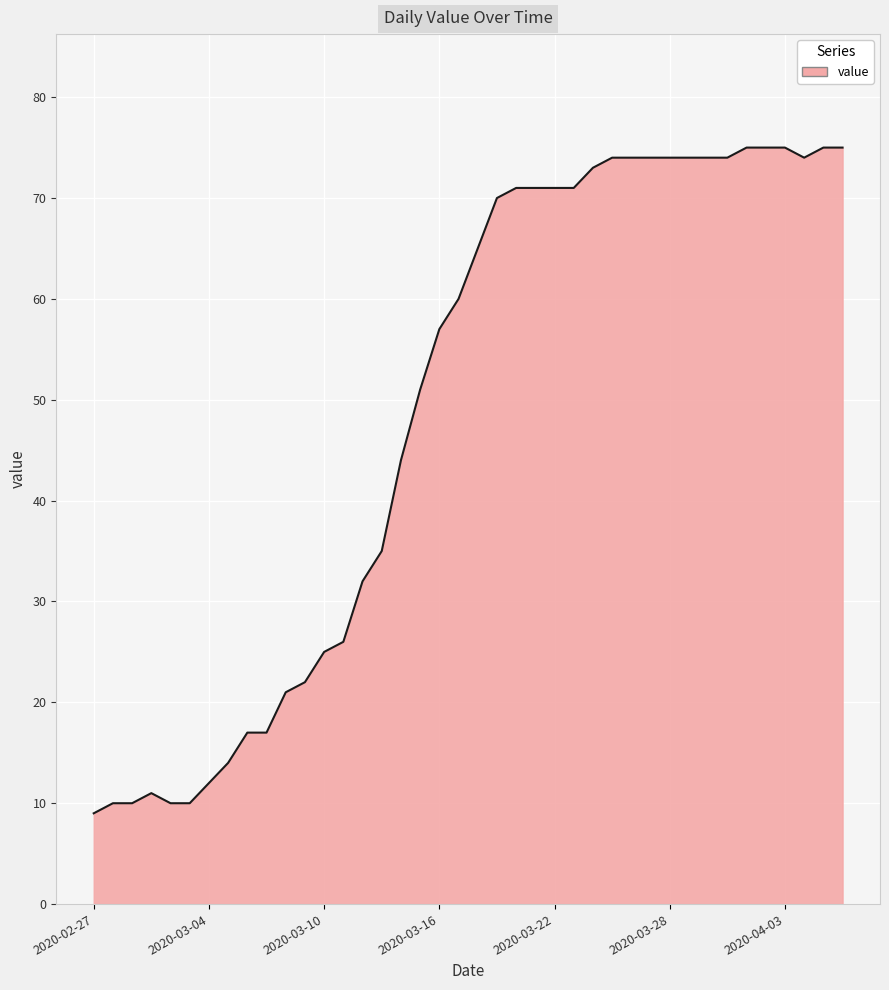

What is the greatest value displayed?

75